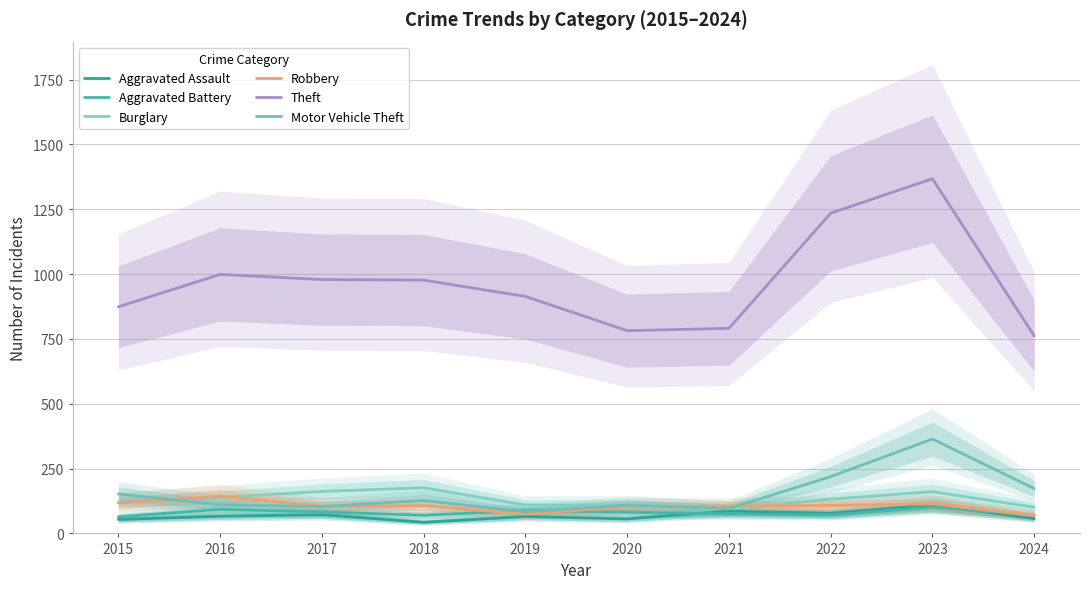

Reading left to right, extract all data points from this chart.

Aggravated Assault: 54	66	72	43	65	56	86	78	110	57
Aggravated Battery: 64	93	83	70	88	82	75	71	102	69
Burglary: 121	139	162	176	110	110	95	132	161	101
Robbery: 117	144	105	107	75	102	105	108	114	69
Theft: 874	999	979	977	914	782	791	1235	1368	762
Motor Vehicle Theft: 152	110	104	127	84	109	96	219	364	173